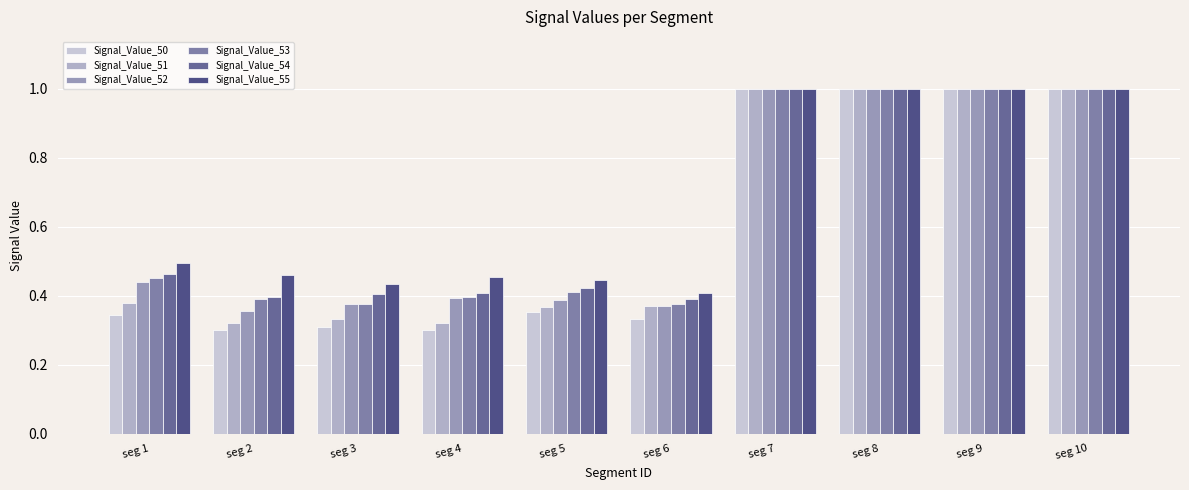

Reading right to left, what are all the values shown in this chart?

Signal_Value_50: seg 10=1.0	seg 9=1.0	seg 8=1.0	seg 7=1.0	seg 6=0.3	seg 5=0.4	seg 4=0.3	seg 3=0.3	seg 2=0.3	seg 1=0.3
Signal_Value_51: seg 10=1.0	seg 9=1.0	seg 8=1.0	seg 7=1.0	seg 6=0.4	seg 5=0.4	seg 4=0.3	seg 3=0.3	seg 2=0.3	seg 1=0.4
Signal_Value_52: seg 10=1.0	seg 9=1.0	seg 8=1.0	seg 7=1.0	seg 6=0.4	seg 5=0.4	seg 4=0.4	seg 3=0.4	seg 2=0.4	seg 1=0.4
Signal_Value_53: seg 10=1.0	seg 9=1.0	seg 8=1.0	seg 7=1.0	seg 6=0.4	seg 5=0.4	seg 4=0.4	seg 3=0.4	seg 2=0.4	seg 1=0.5
Signal_Value_54: seg 10=1.0	seg 9=1.0	seg 8=1.0	seg 7=1.0	seg 6=0.4	seg 5=0.4	seg 4=0.4	seg 3=0.4	seg 2=0.4	seg 1=0.5
Signal_Value_55: seg 10=1.0	seg 9=1.0	seg 8=1.0	seg 7=1.0	seg 6=0.4	seg 5=0.4	seg 4=0.5	seg 3=0.4	seg 2=0.5	seg 1=0.5